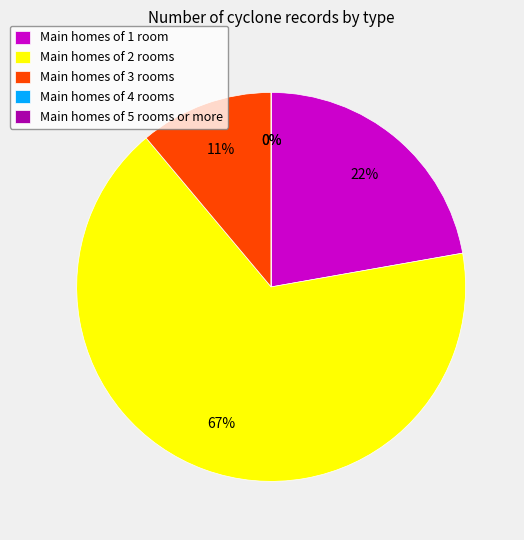

To the nearest percent, what portion does type 0 represent?

22%